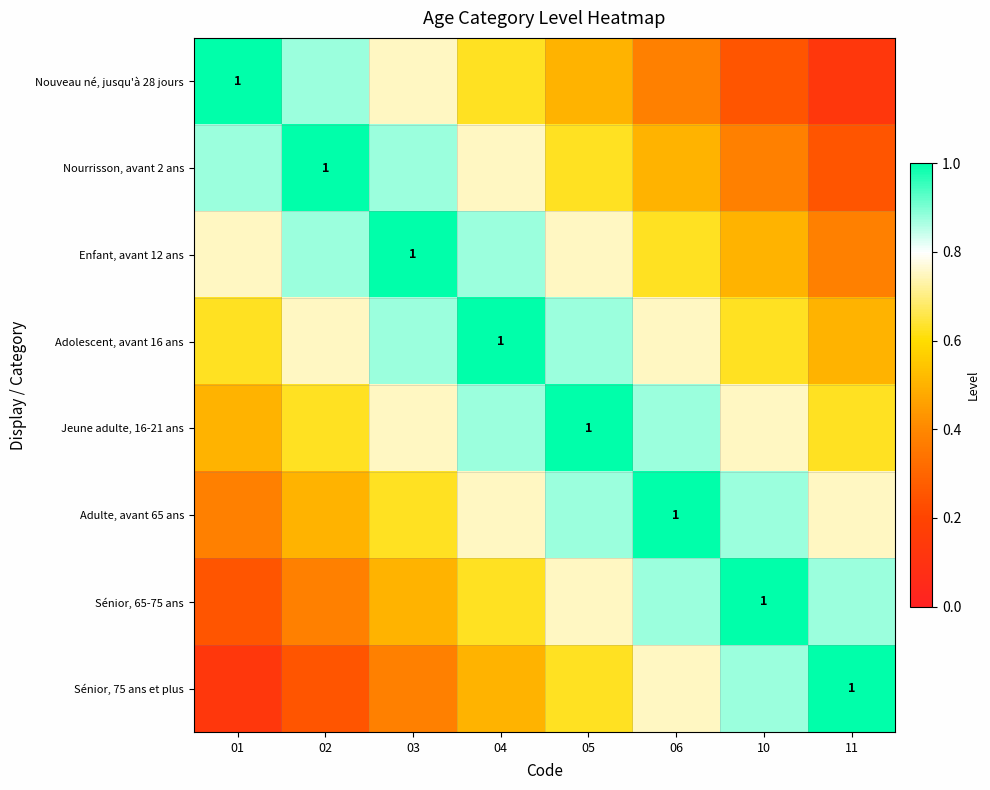

At which category does the chart reach its minimum across all series?

11